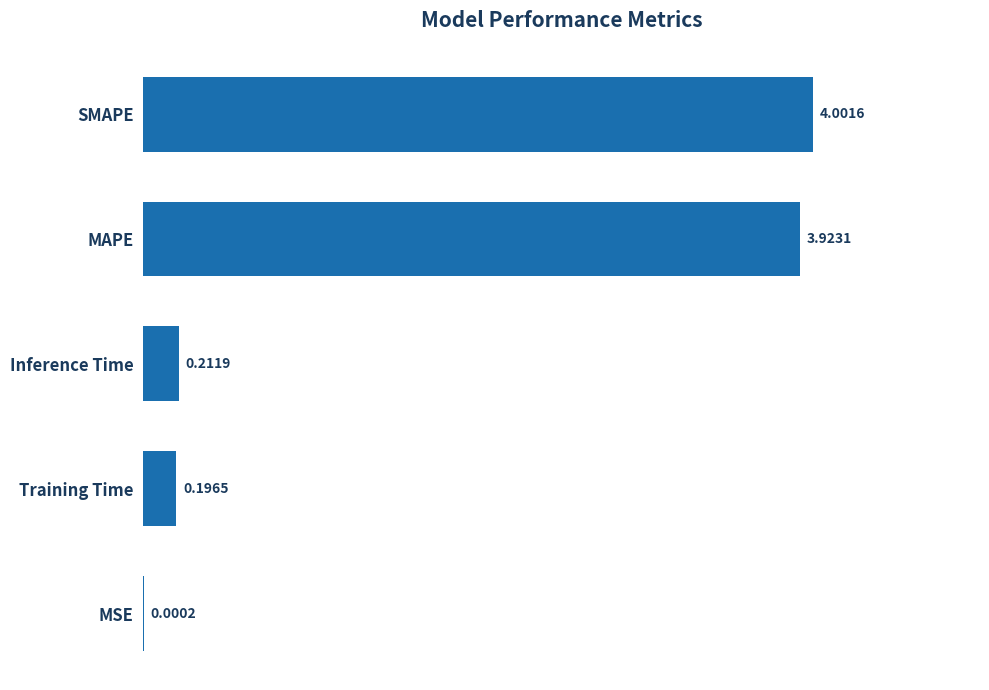

What is the change in value from MSE to SMAPE?

+4.0